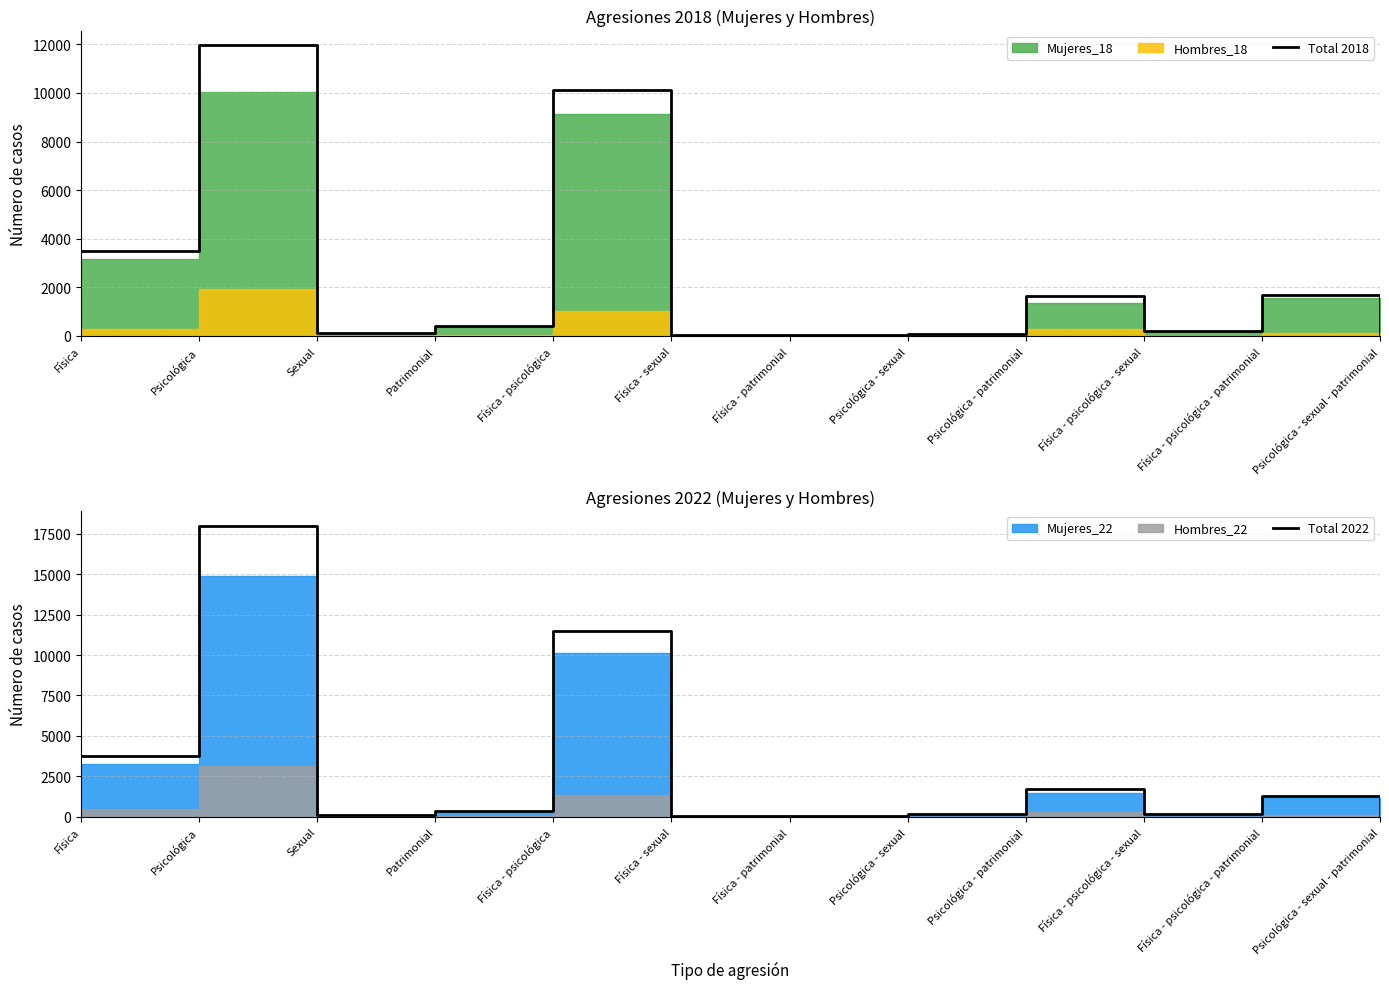

Is the value of Total 2022 at Patrimonial greater than the value of Total 2018 at Física - psicológica - patrimonial?

No